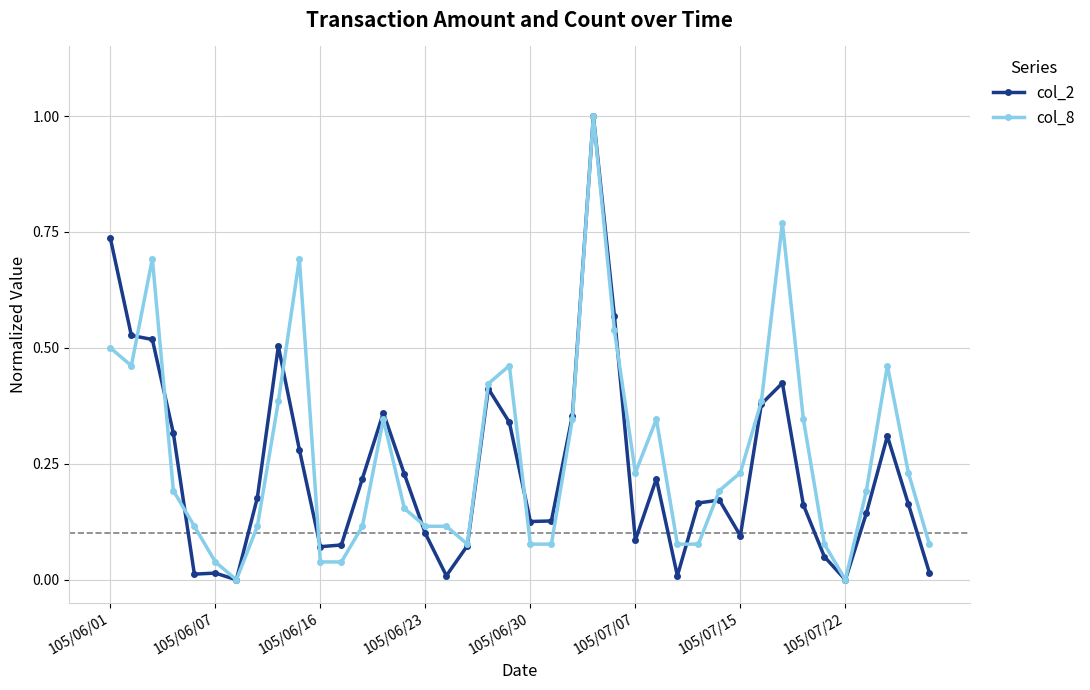

What is the greatest value displayed?

1.0